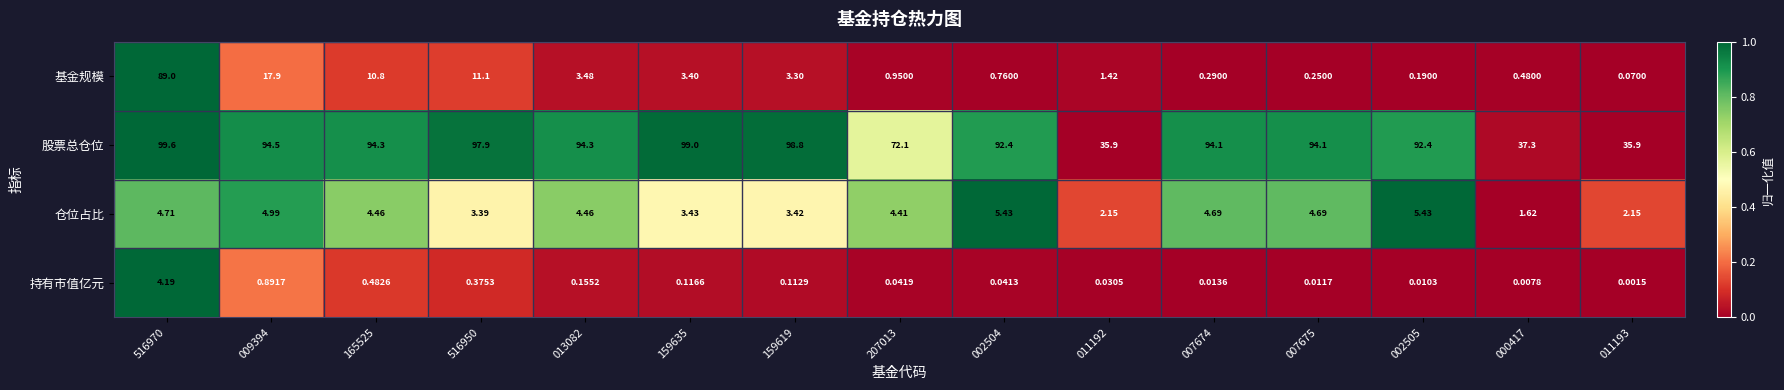

At 013082, list the series in order from largest to smallest.

股票总仓位, 仓位占比, 基金规模, 持有市值亿元